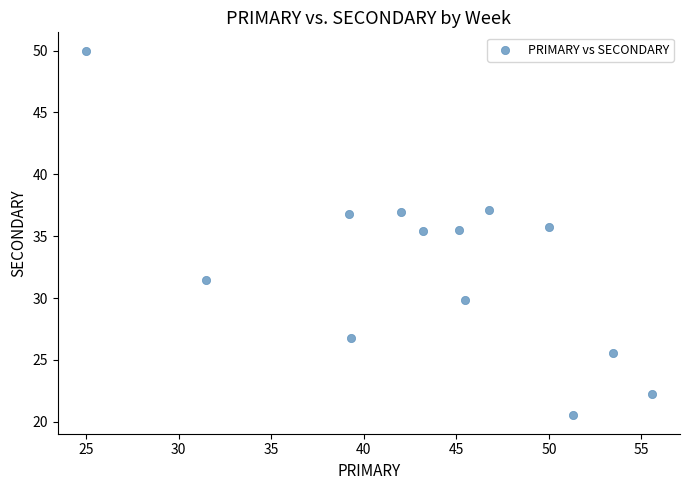

What is the range of X values (max minus min)?

30.6